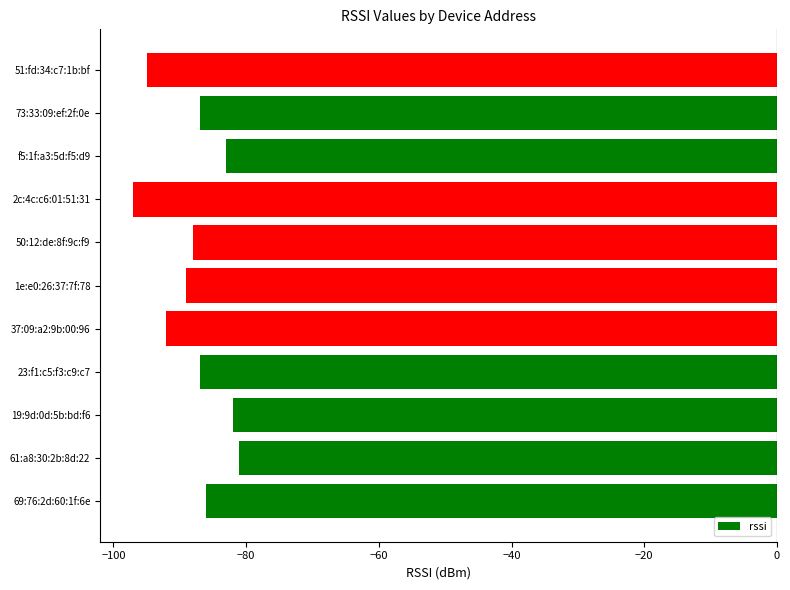

Is it true that the value at 69:76:2d:60:1f:6e is -86?

True